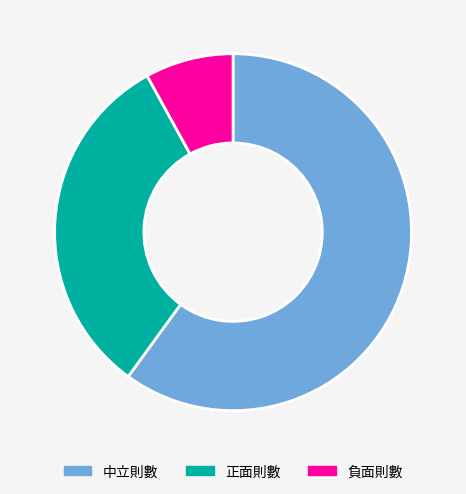

Does 中立則數 represent more than half of the total?

Yes